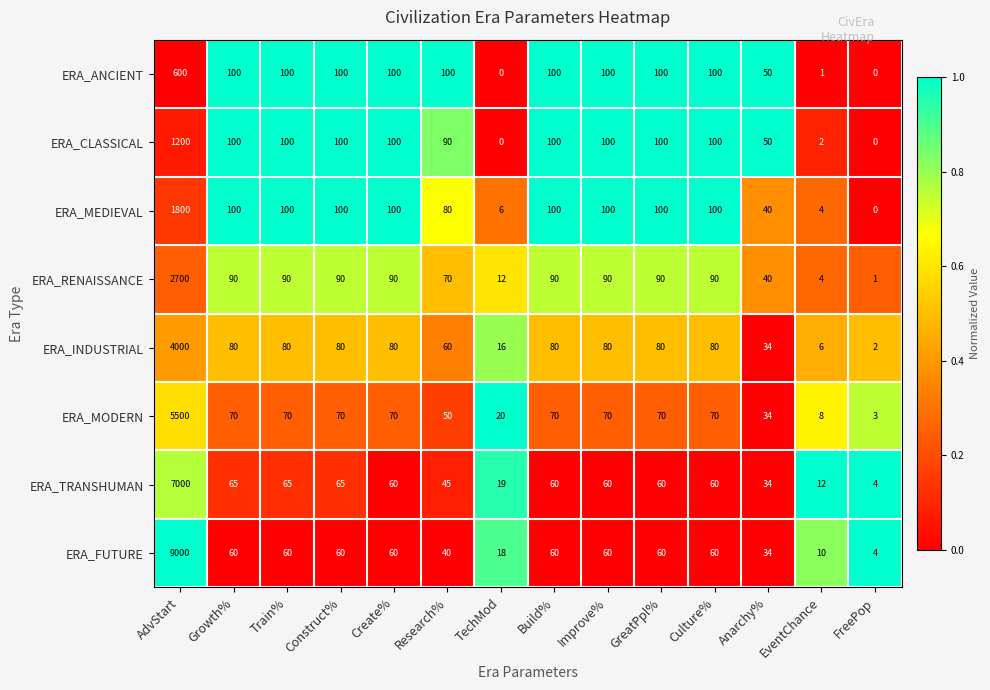

Where does the ERA_INDUSTRIAL series first go above 80?

AdvStart